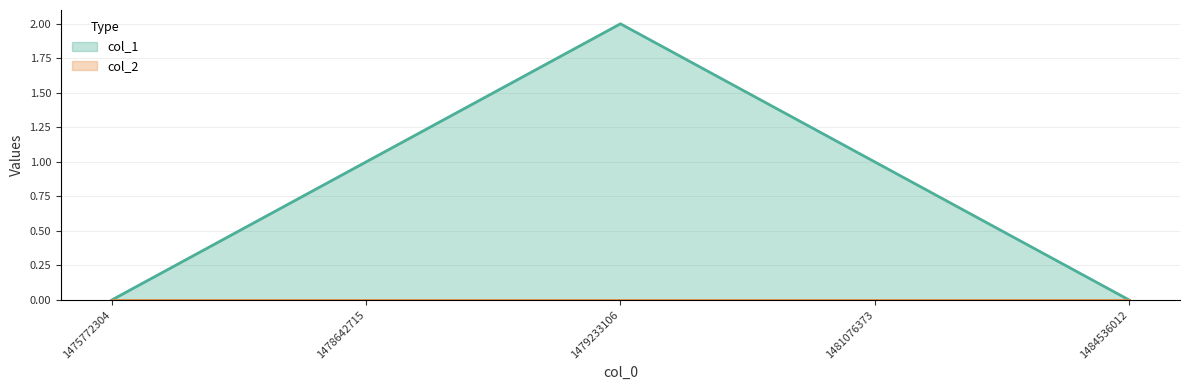

At which category does the chart reach its minimum across all series?

1475772304